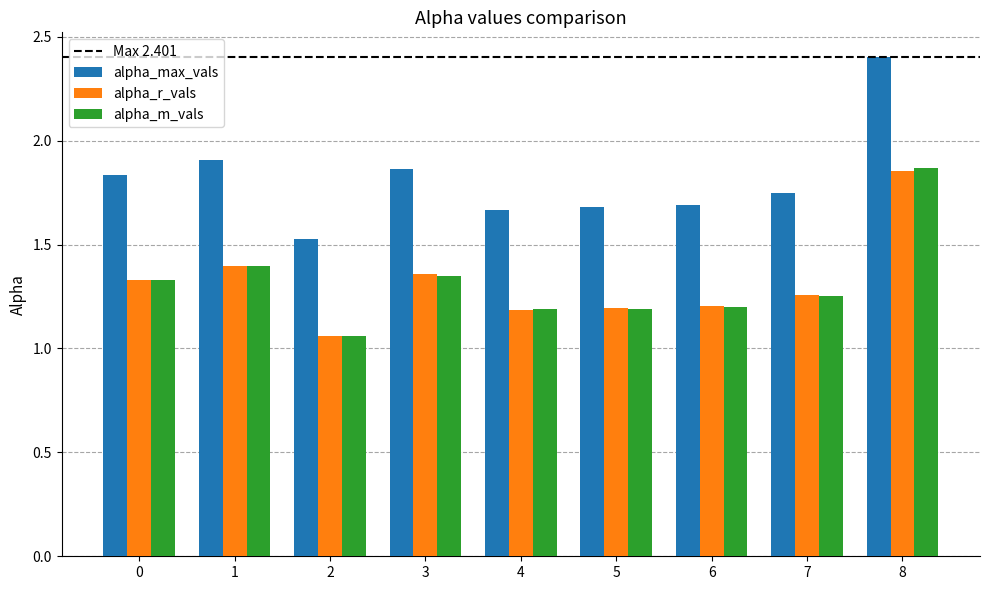

What is the difference between the maximum and minimum values in the alpha_r_vals series?

0.8